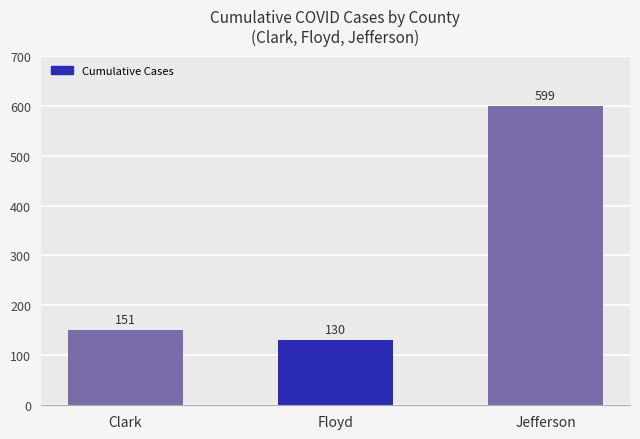

Read the value at Jefferson, to the nearest 10.

600